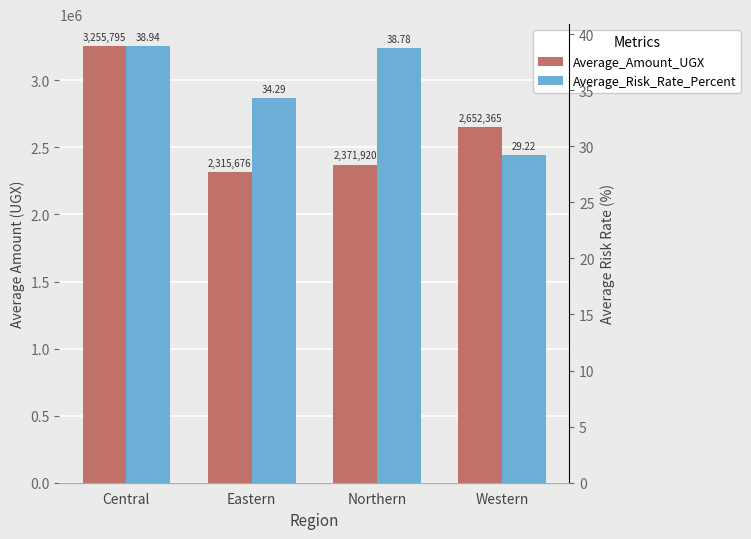

At which category does the chart reach its peak across all series?

Central